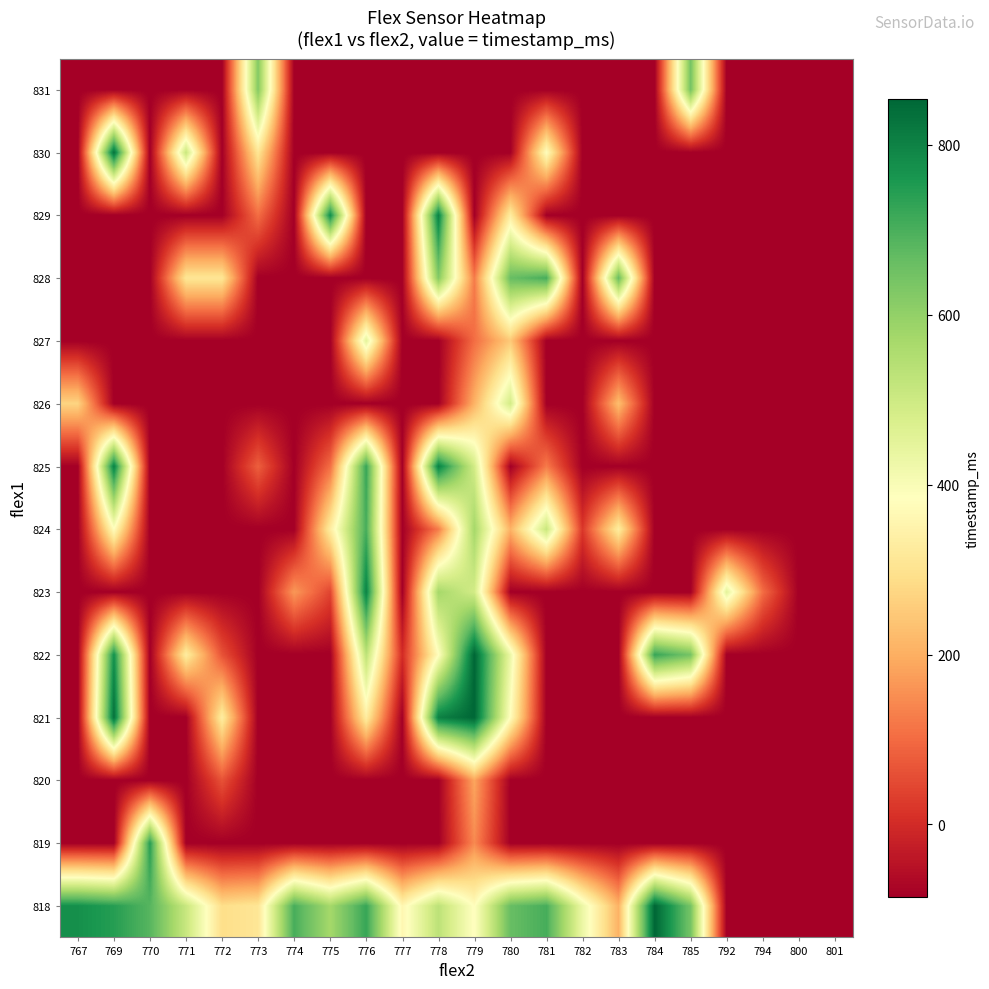

At which category does the chart reach its peak across all series?

784